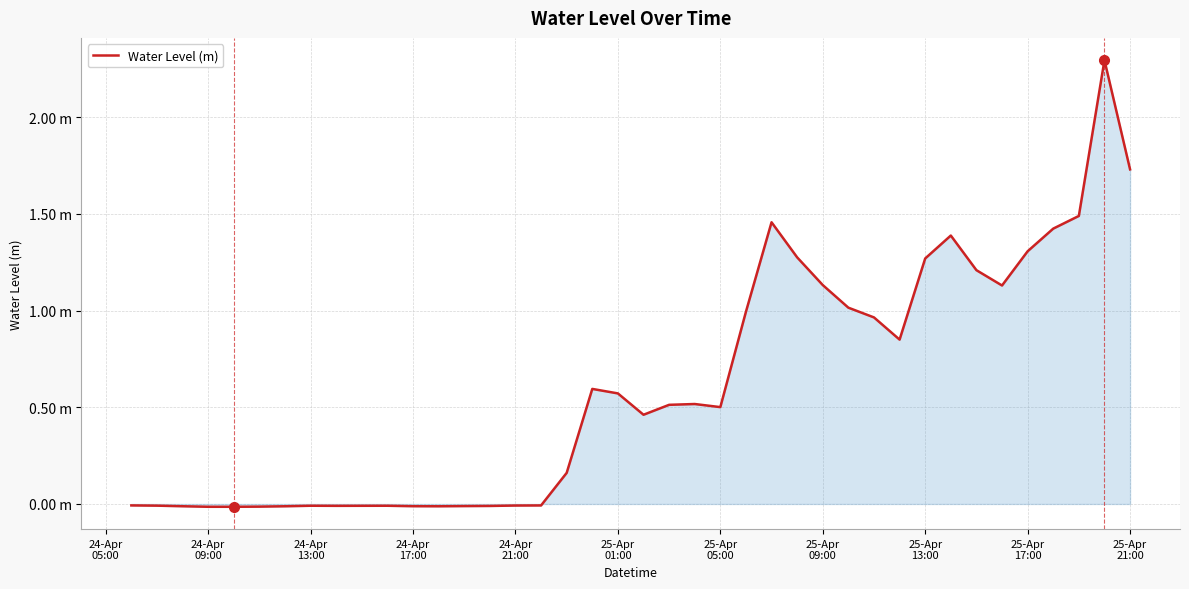

True or false: there are more than 2 points higher than both neighbors.

True